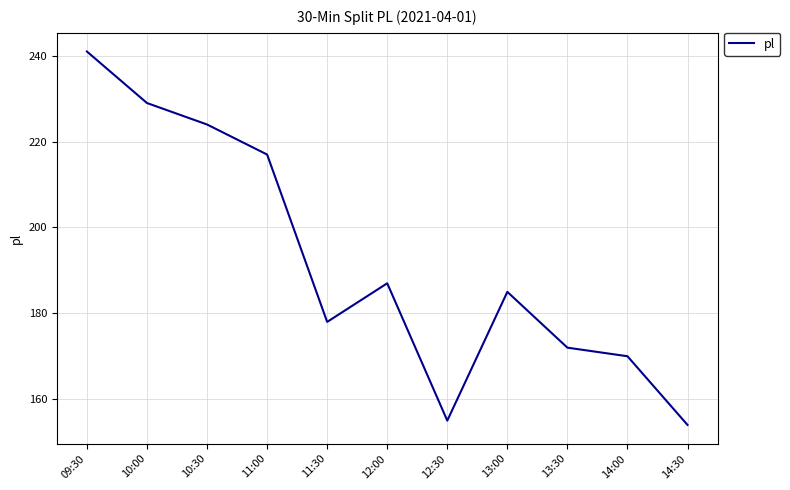

True or false: the data shows 155 at 12:30.

True